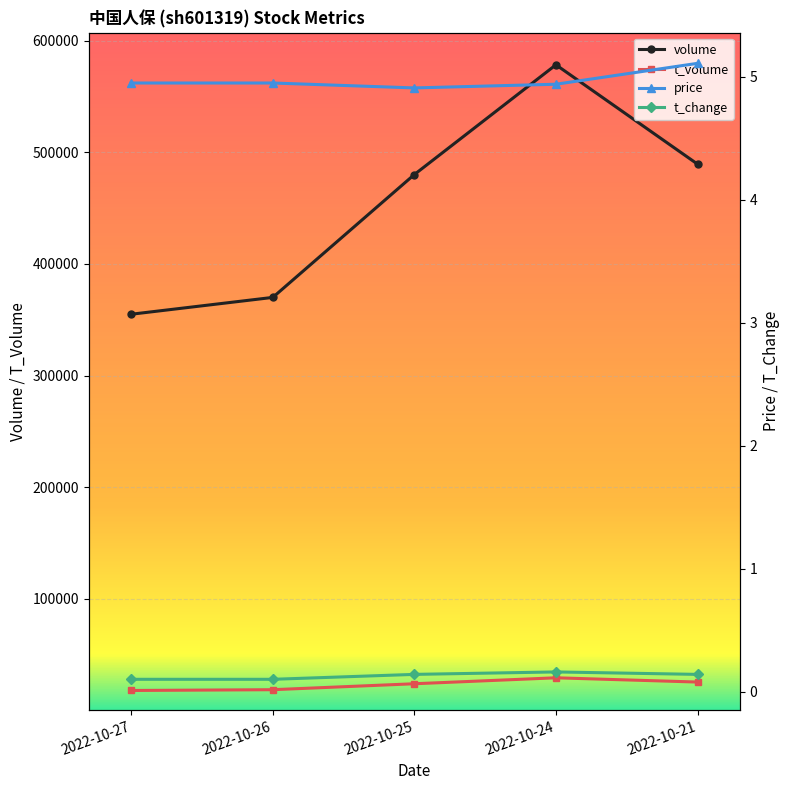

What is the average value of the t_change series?

0.1